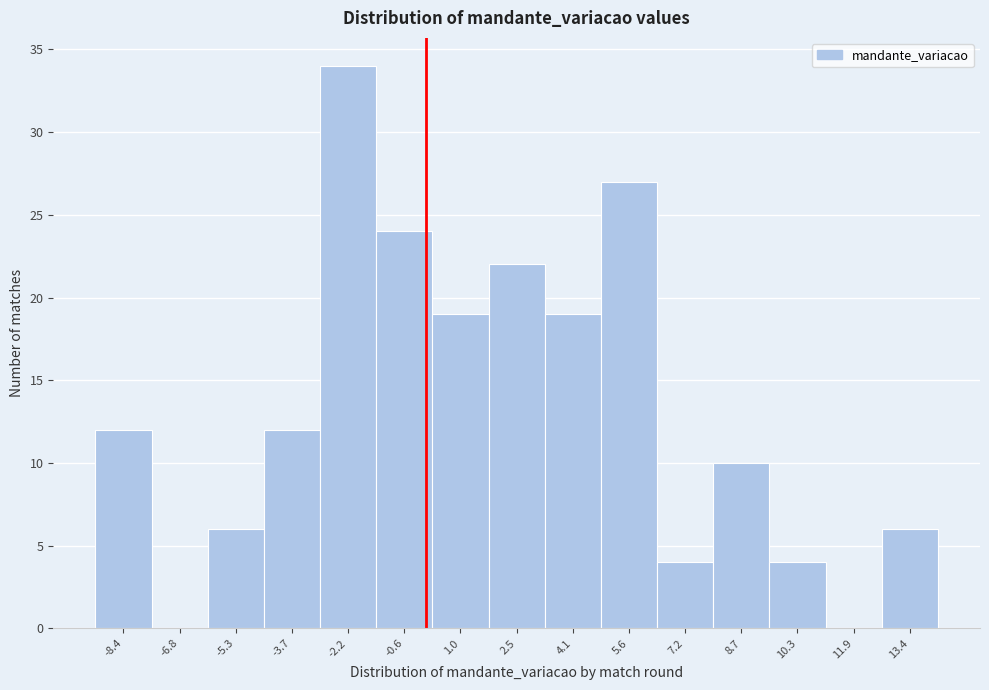

Reading left to right, list every bar in this chart as the range it spans on the x-axis followed by its height. Neither the bar edges nor the heights are printed on the chart, so give them approximately, as read against the axes.

-9.2 to -7.6: 12
-7.6 to -6.0: 0
-6.0 to -4.4: 6
-4.4 to -3.0: 12
-3.0 to -1.4: 34
-1.4 to 0.2: 24
0.2 to 1.8: 19
1.8 to 3.2: 22
3.2 to 4.8: 19
4.8 to 6.4: 27
6.4 to 8.0: 4
8.0 to 9.6: 10
9.6 to 11.0: 4
11.0 to 12.6: 0
12.6 to 14.2: 6